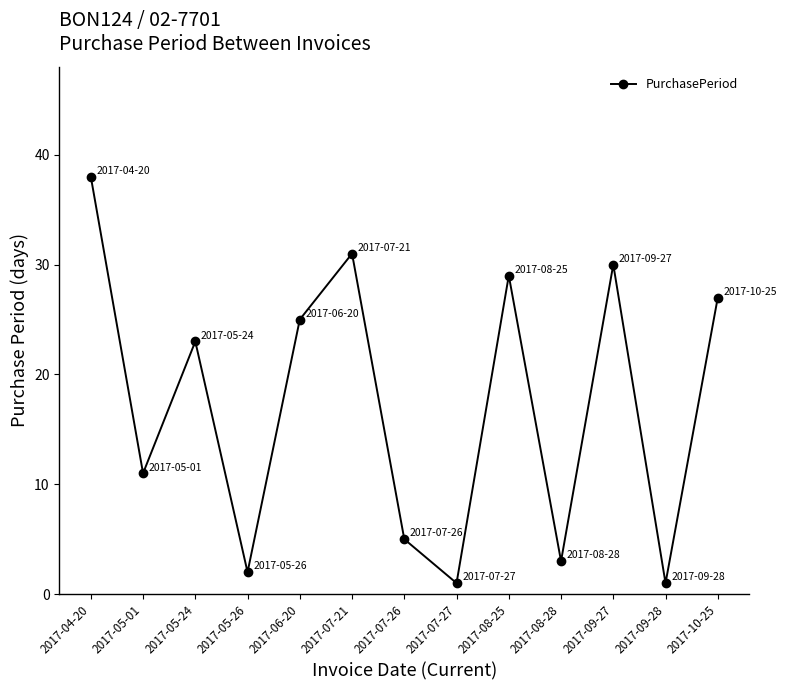

True or false: the data has more than 0 interior local peaks.

True